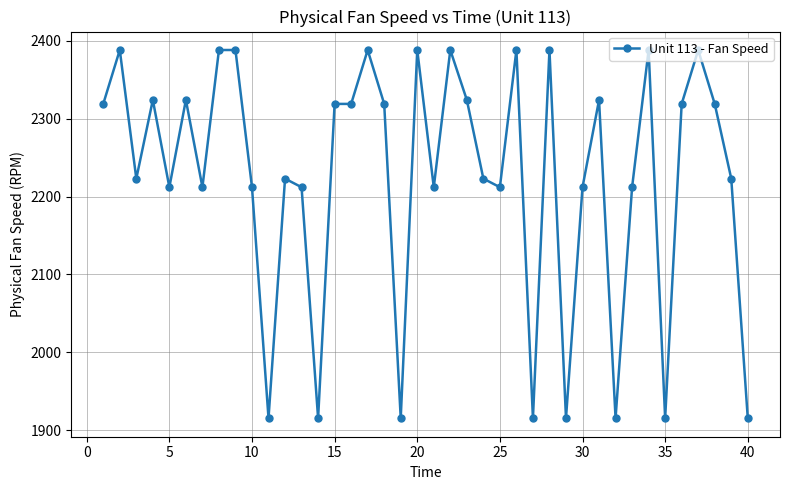

What is the value of the 20th point from the left?

2388.1